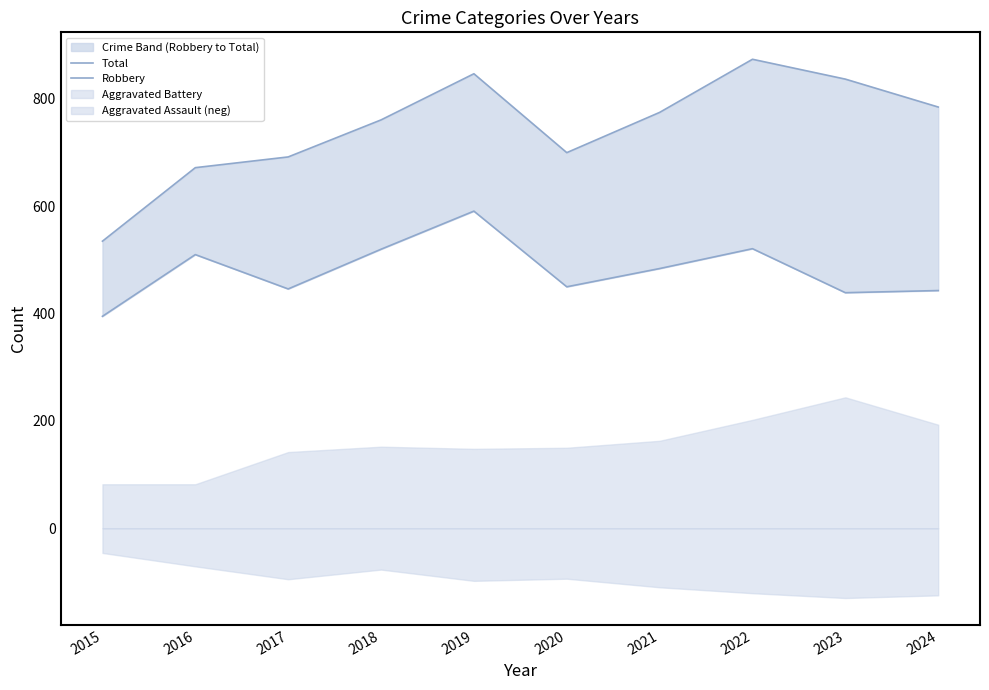

How many interior local valleys does the Total series have?

1